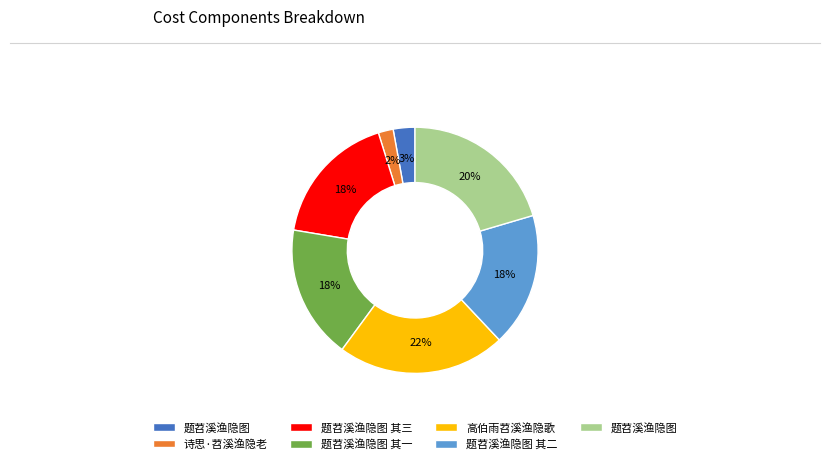

To the nearest percent, what is the average slice percentage?

14%